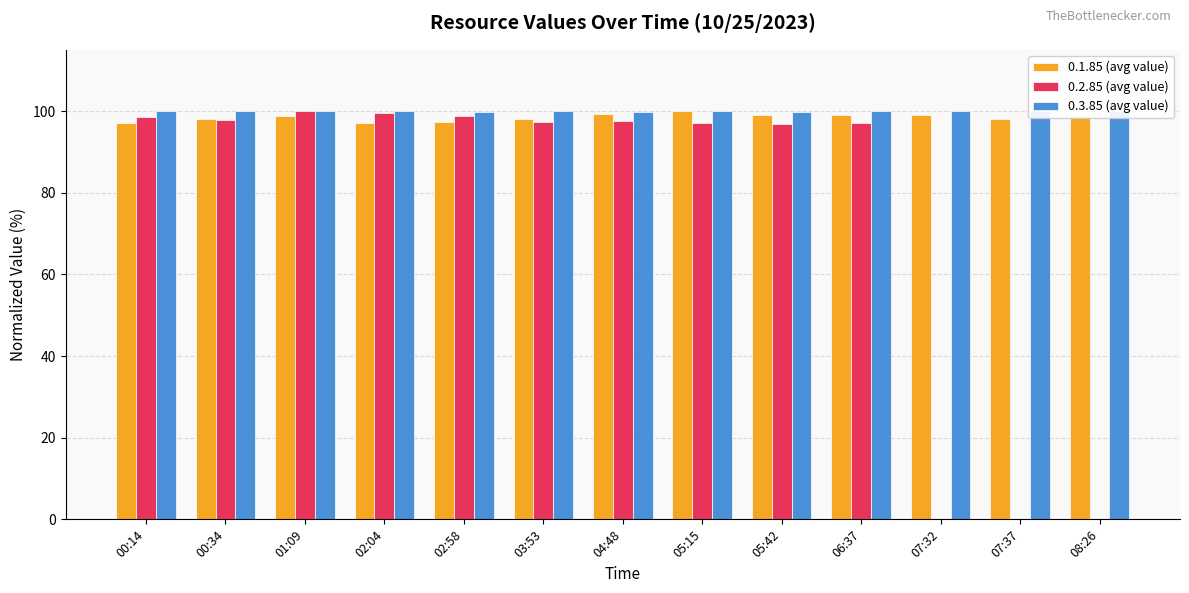

Which series changed the most between 01:09 and 02:58?

0.1.85 (avg value)